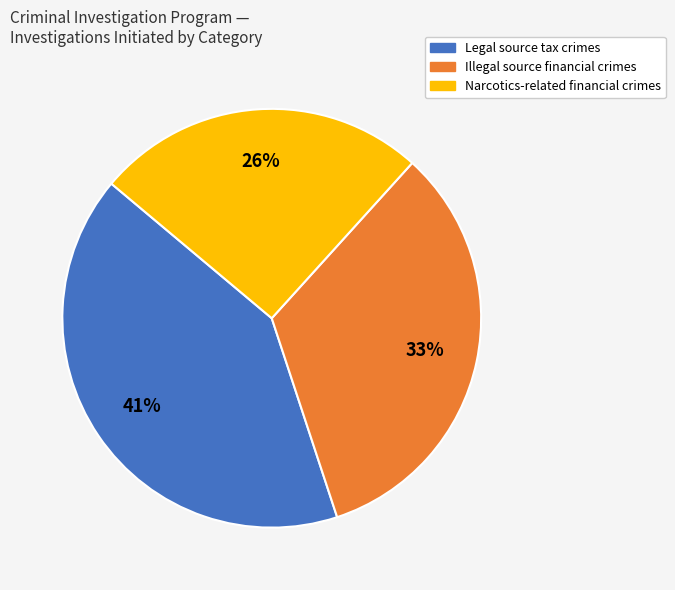

Which category has the biggest portion of the pie?

Legal source tax crimes